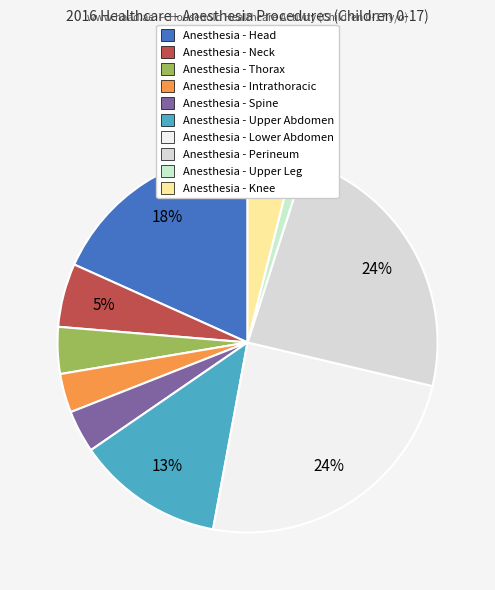

To the nearest percent, what percentage of the pie is Anesthesia - Neck?

5%